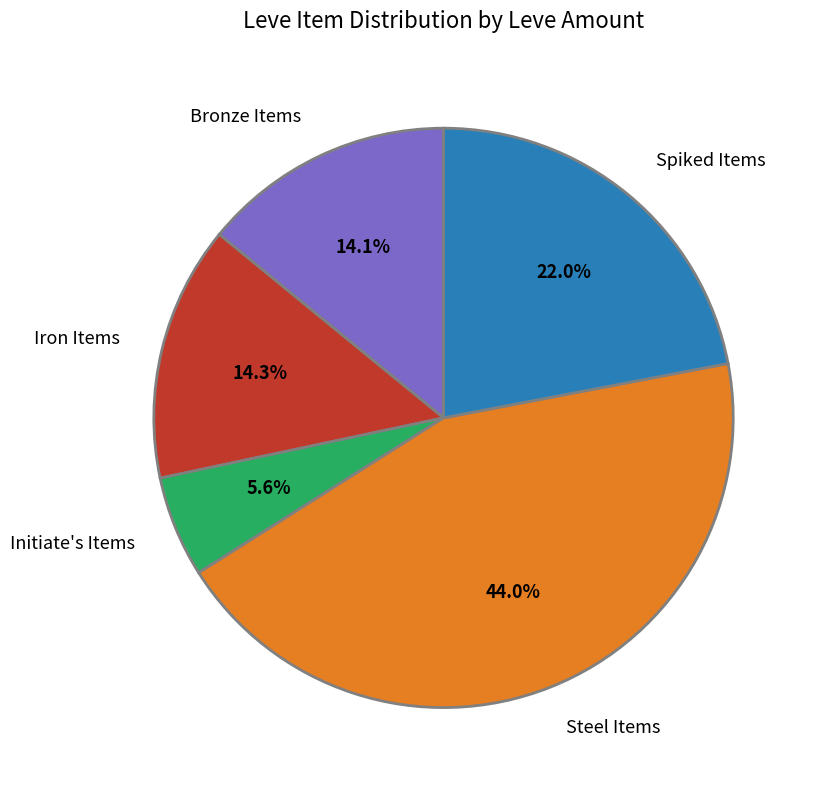

What portion of the pie excludes Spiked Items?

78.0%